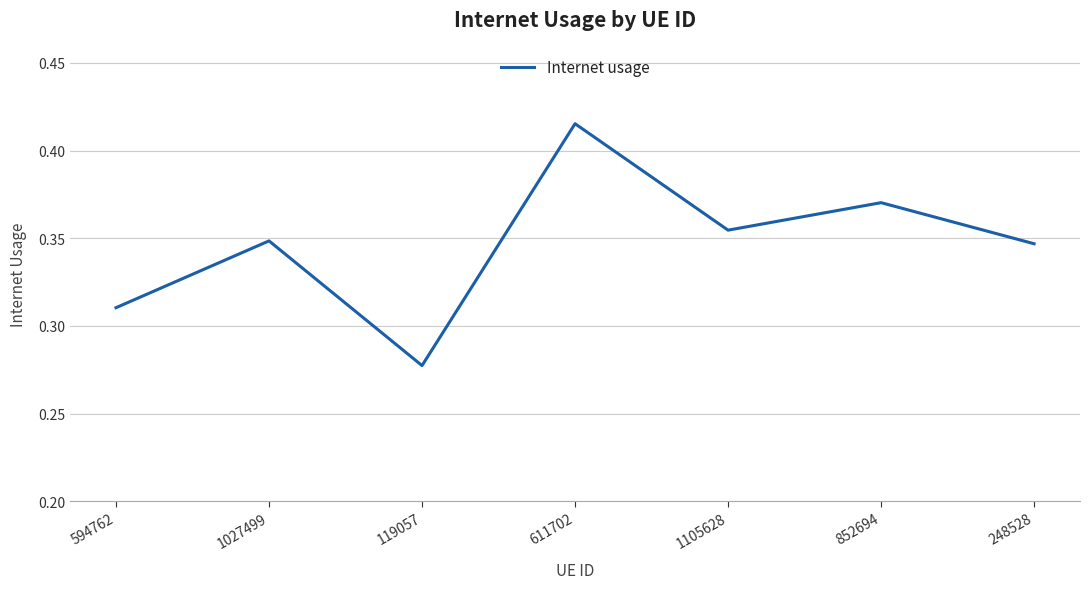

Is this an area chart (filled region under the line)?

No